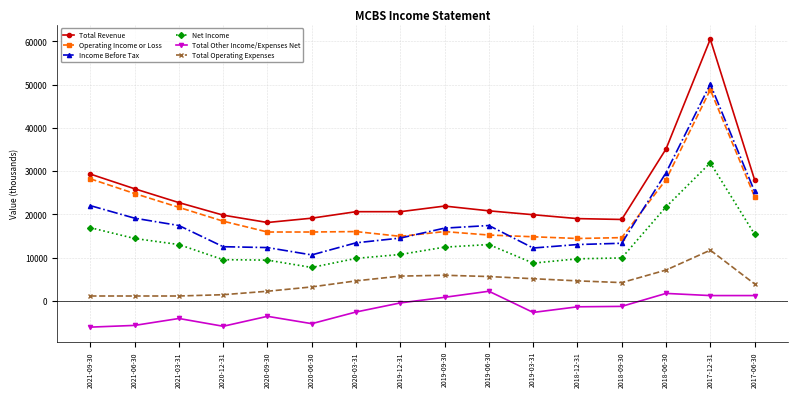

Rank the series by their maximum value, from lowest to highest.

Total Other Income/Expenses Net, Total Operating Expenses, Net Income, Operating Income or Loss, Income Before Tax, Total Revenue